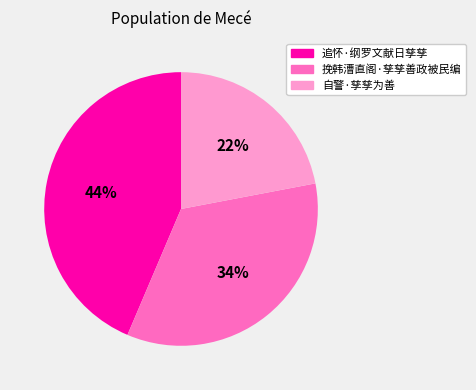

Which slice is the largest?

追怀·纲罗文献日孳孳